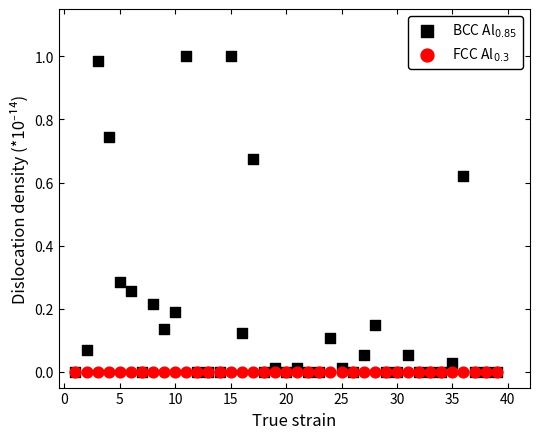

What are all the series names shown in the legend?

BCC Al$_{0.85}$, FCC Al$_{0.3}$